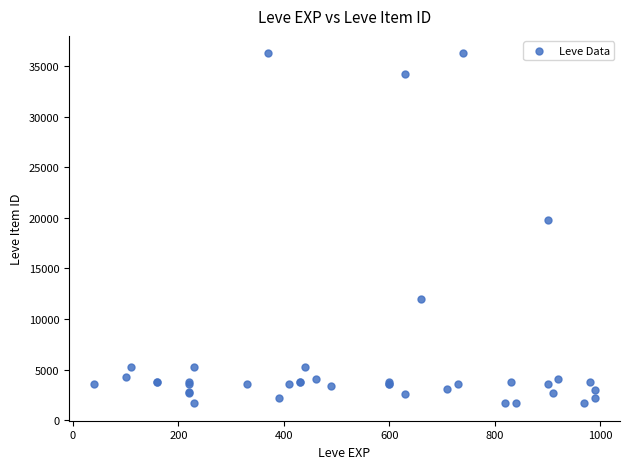

What Y value in the scatter plot is closest to 18967?

19744